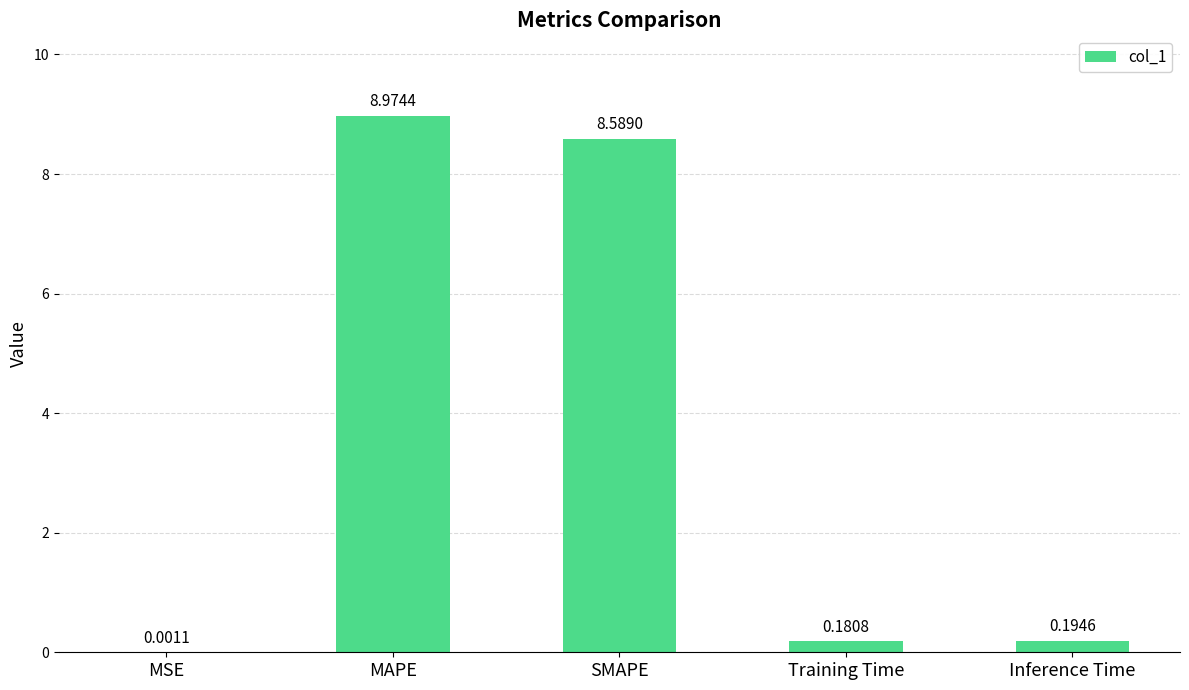

At which label is the value closest to 4?

Inference Time